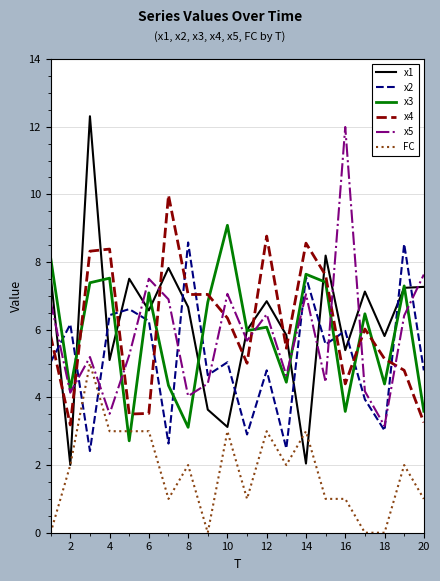

What are all the series names shown in the legend?

x1, x2, x3, x4, x5, FC